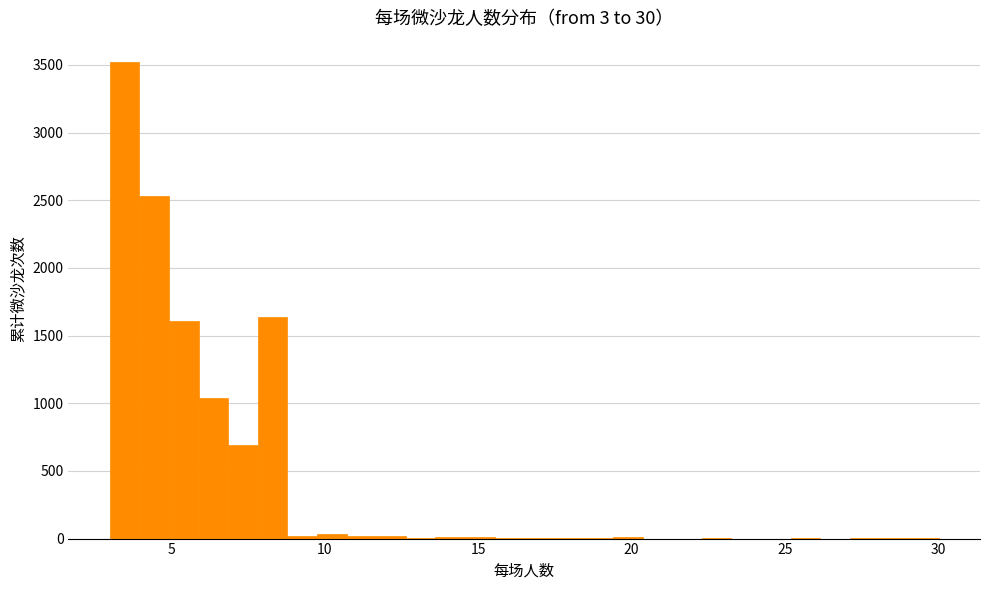

Around what value on the x-axis is the tallest bar? Give the approximate position of its centre, as read against the axis.

3.5